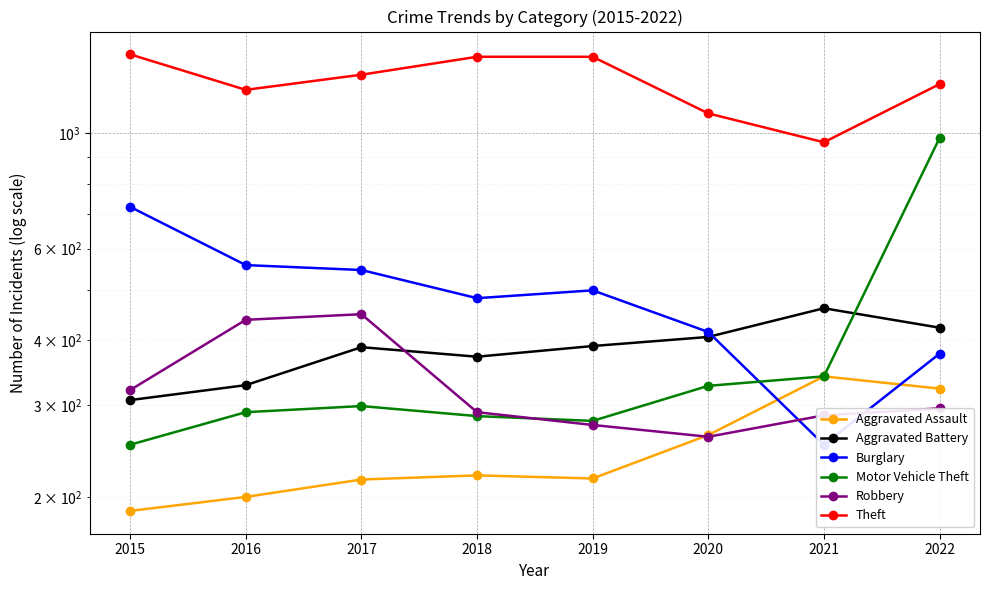

True or false: Aggravated Battery and Theft intersect in this chart.

False